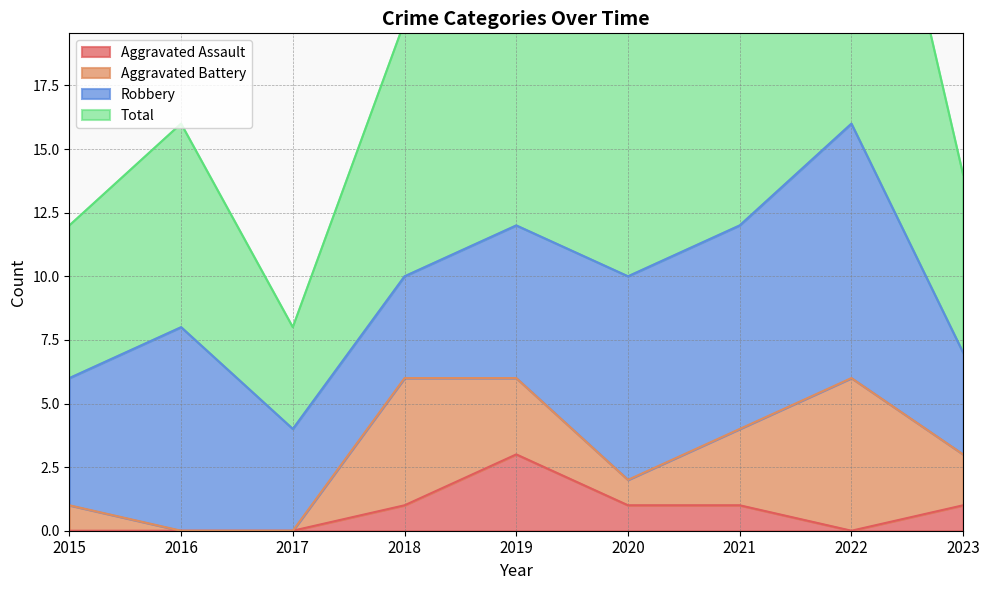

True or false: Aggravated Assault has a value of 3 at 2019.

True